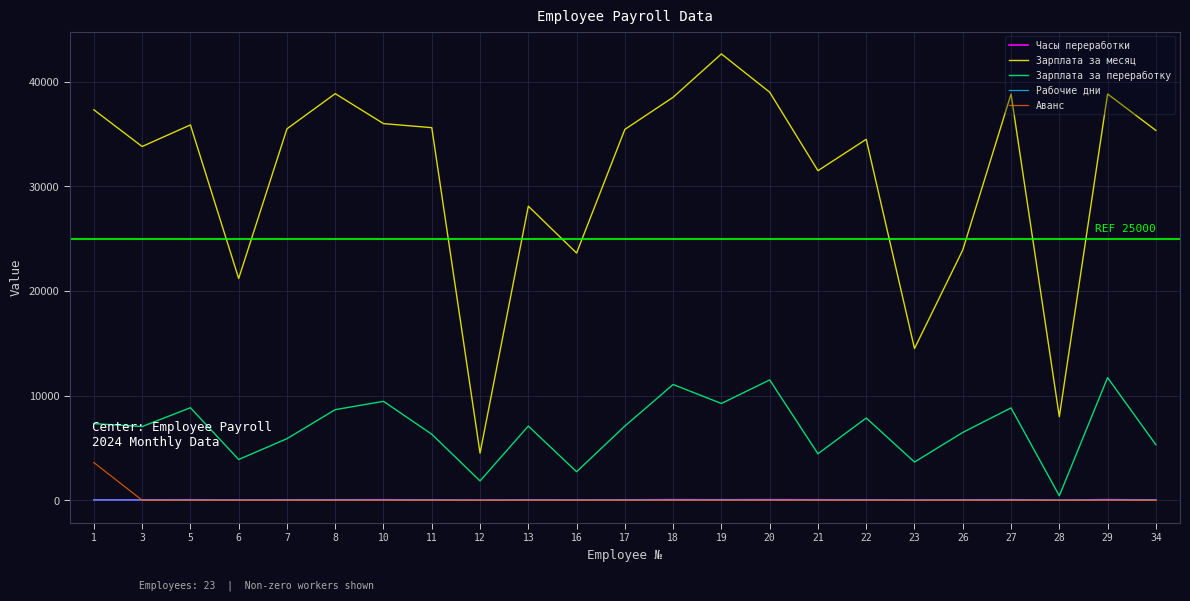

What are all the series names shown in the legend?

Часы переработки, Зарплата за месяц, Зарплата за переработку, Рабочие дни, Аванс